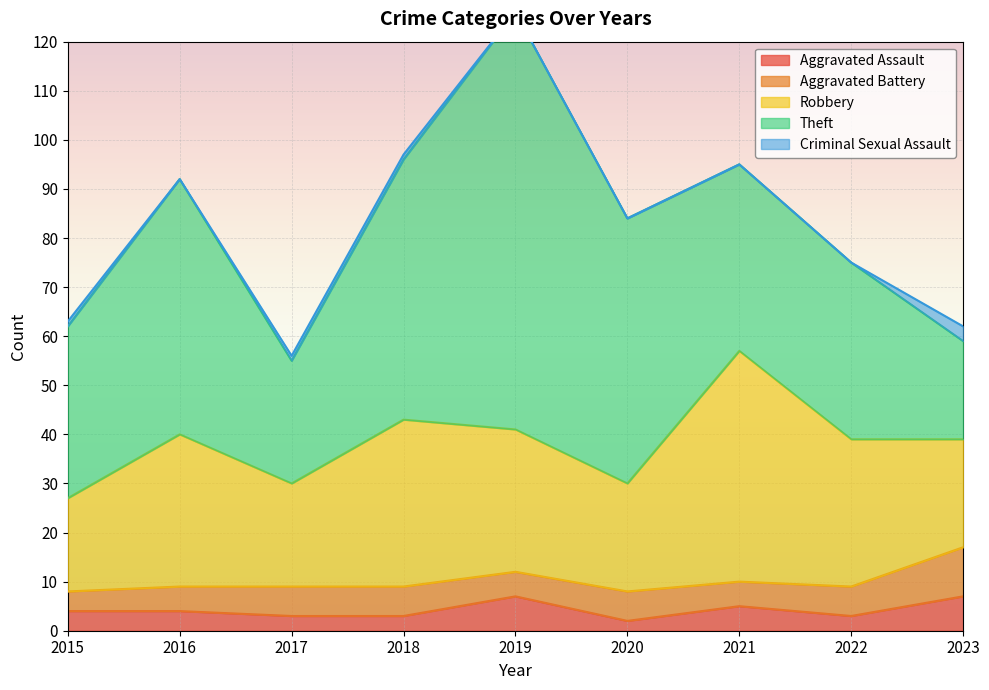

Where is the first local minimum for Robbery?

2017